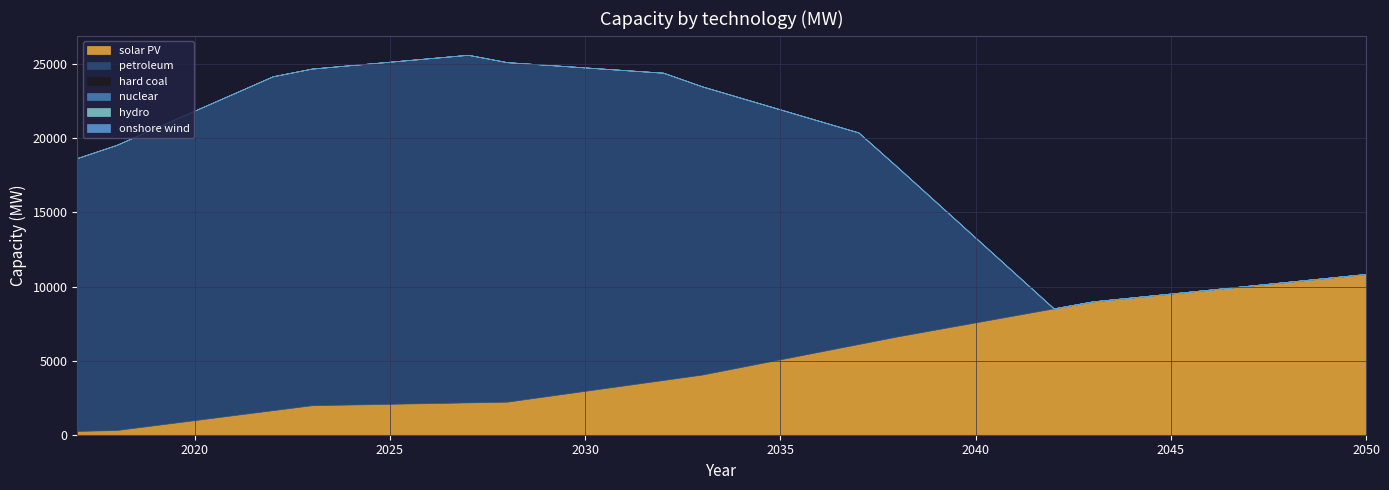

True or false: hydro and hard coal intersect in this chart.

False